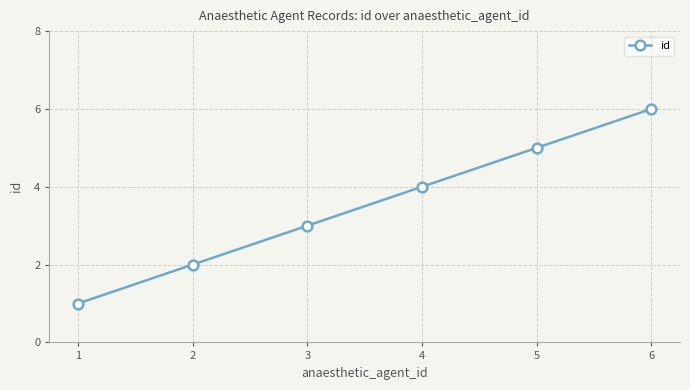

Rank the categories by value from lowest to highest.

1, 2, 3, 4, 5, 6